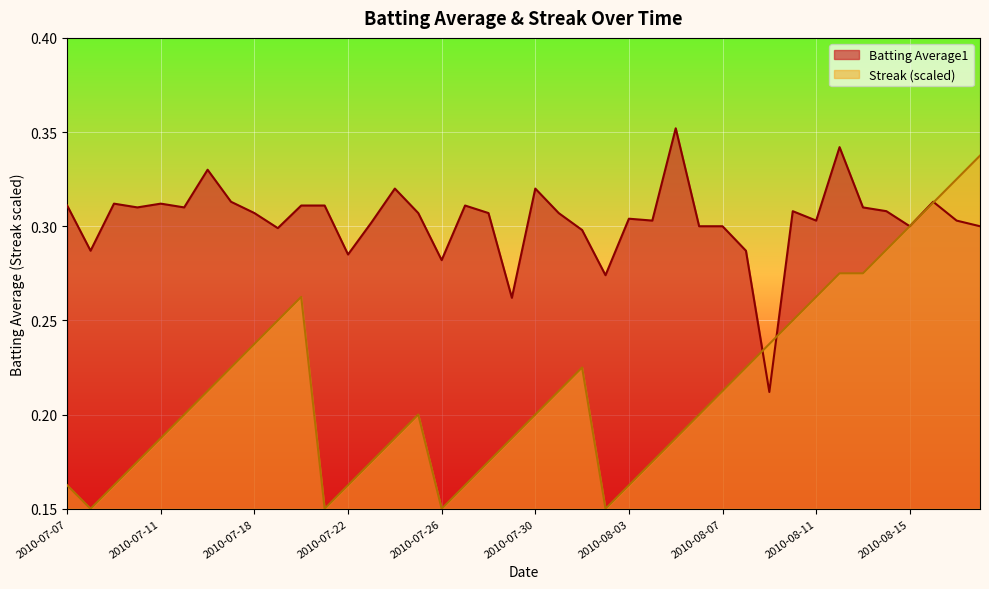

Which category has the lowest value across all series?

2010-07-08